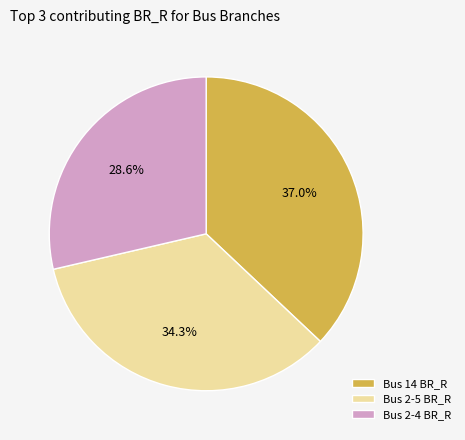

Rank the categories by value from highest to lowest.

Bus 14 BR_R, Bus 2-5 BR_R, Bus 2-4 BR_R